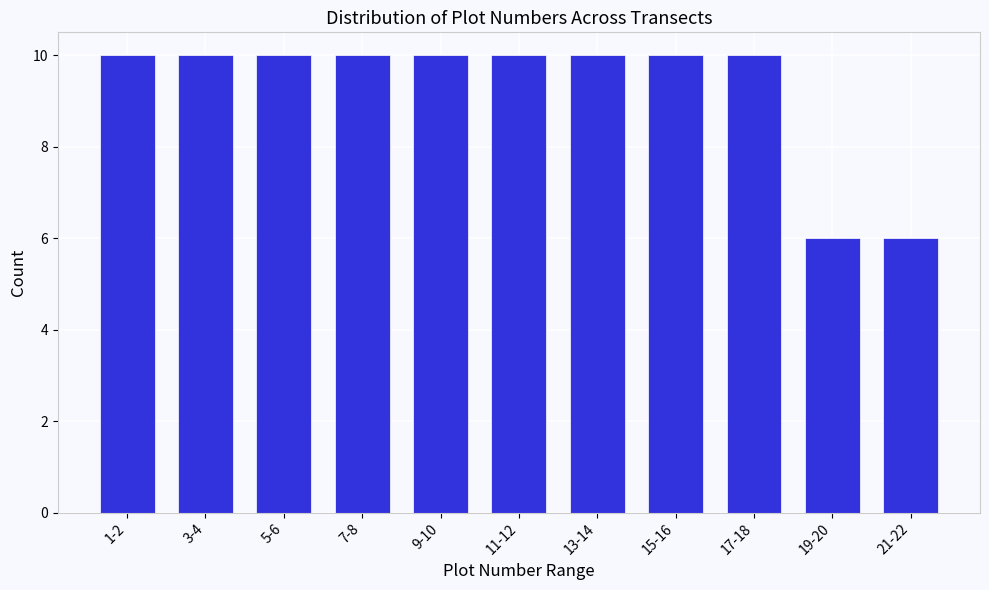

Reading left to right, what are all the values shown in this chart?

1-2=10	3-4=10	5-6=10	7-8=10	9-10=10	11-12=10	13-14=10	15-16=10	17-18=10	19-20=6	21-22=6